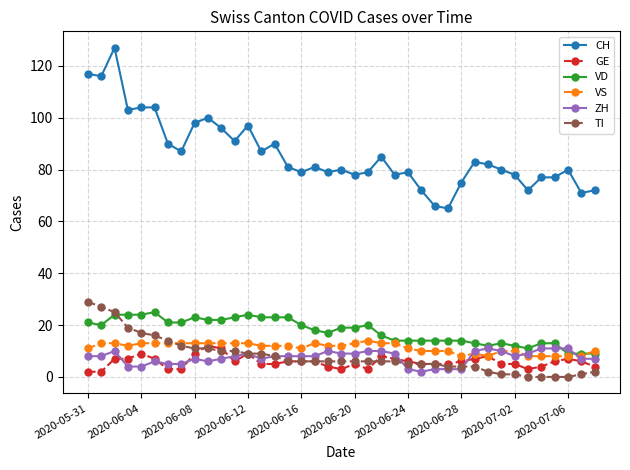

At how many categories does at least one series exceed 34?

39